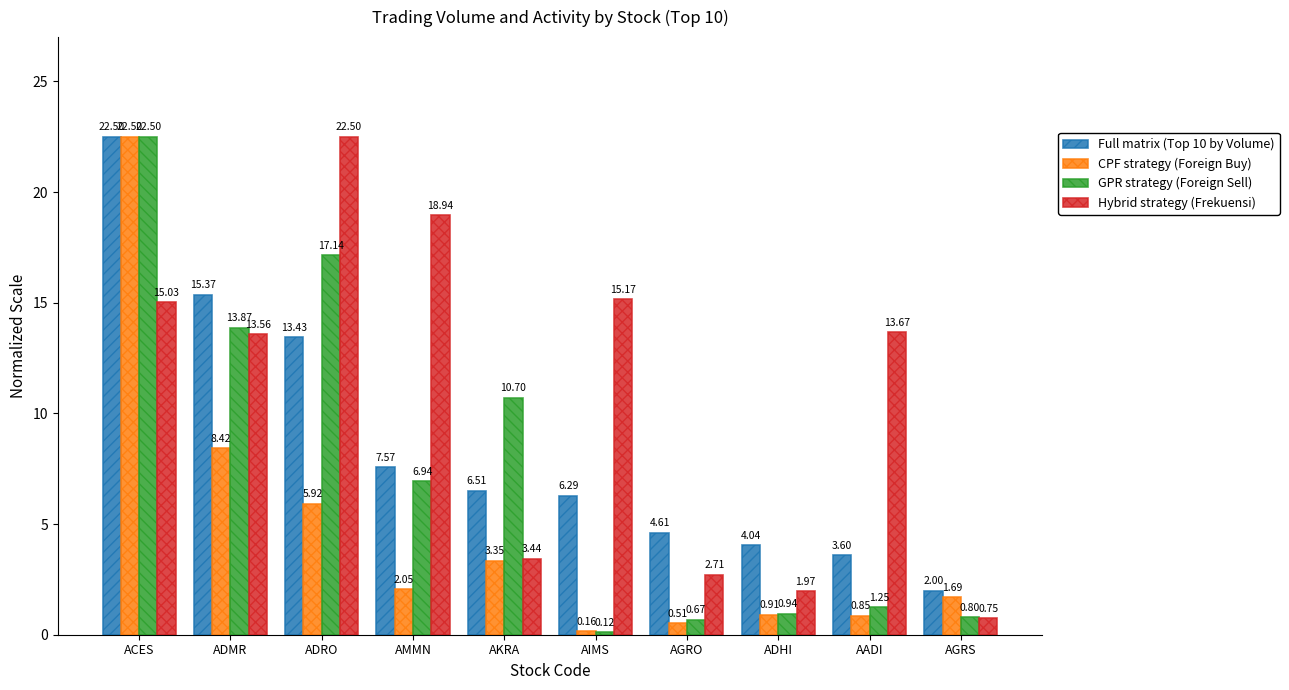

What is the sum of the Full matrix (Top 10 by Volume) values at AMMN and ADHI?

11.6